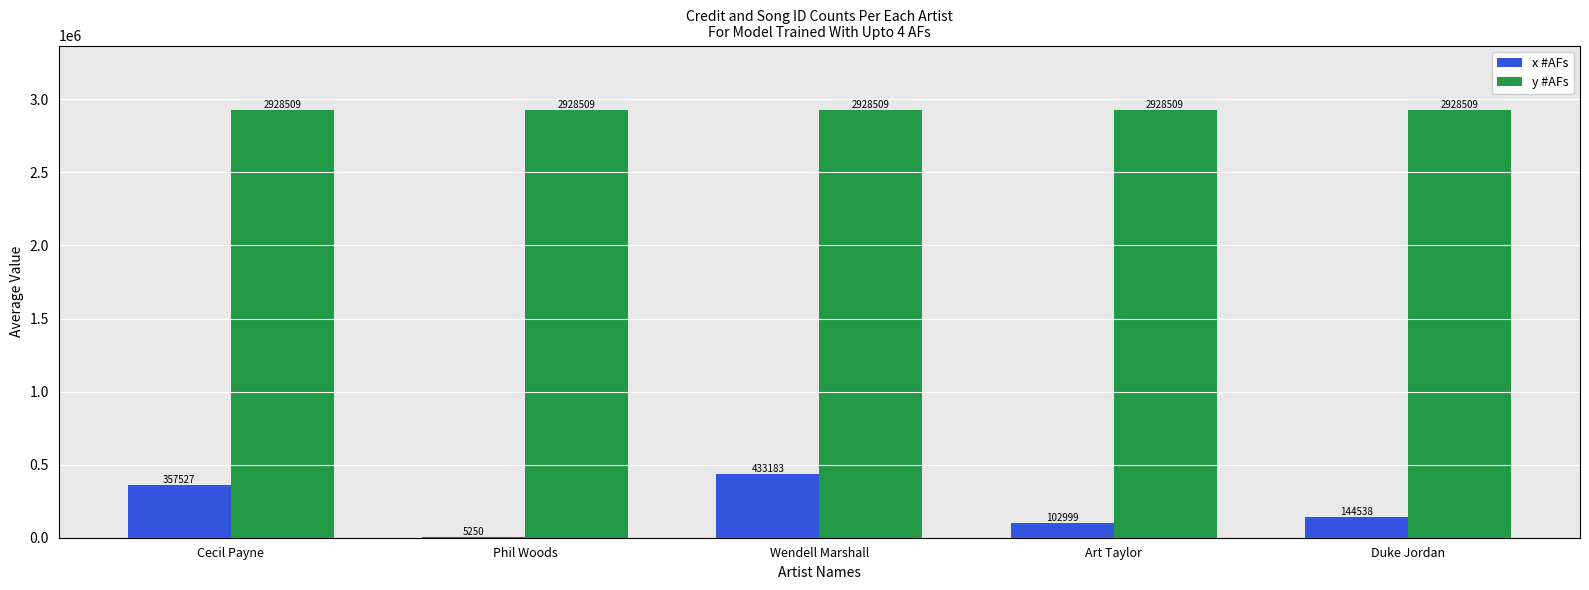

At which category is the sum across all series the highest?

Wendell Marshall